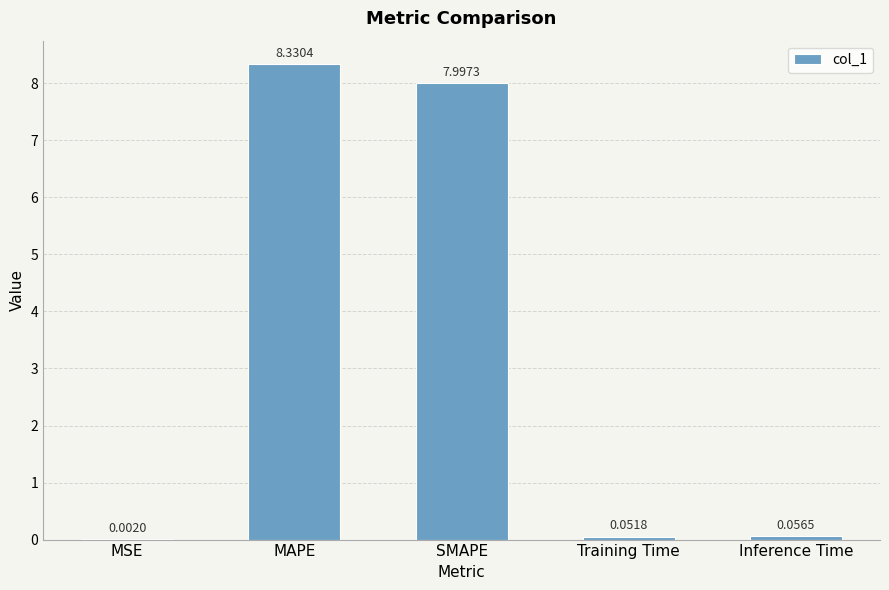

Which has a higher value, SMAPE or MAPE?

MAPE